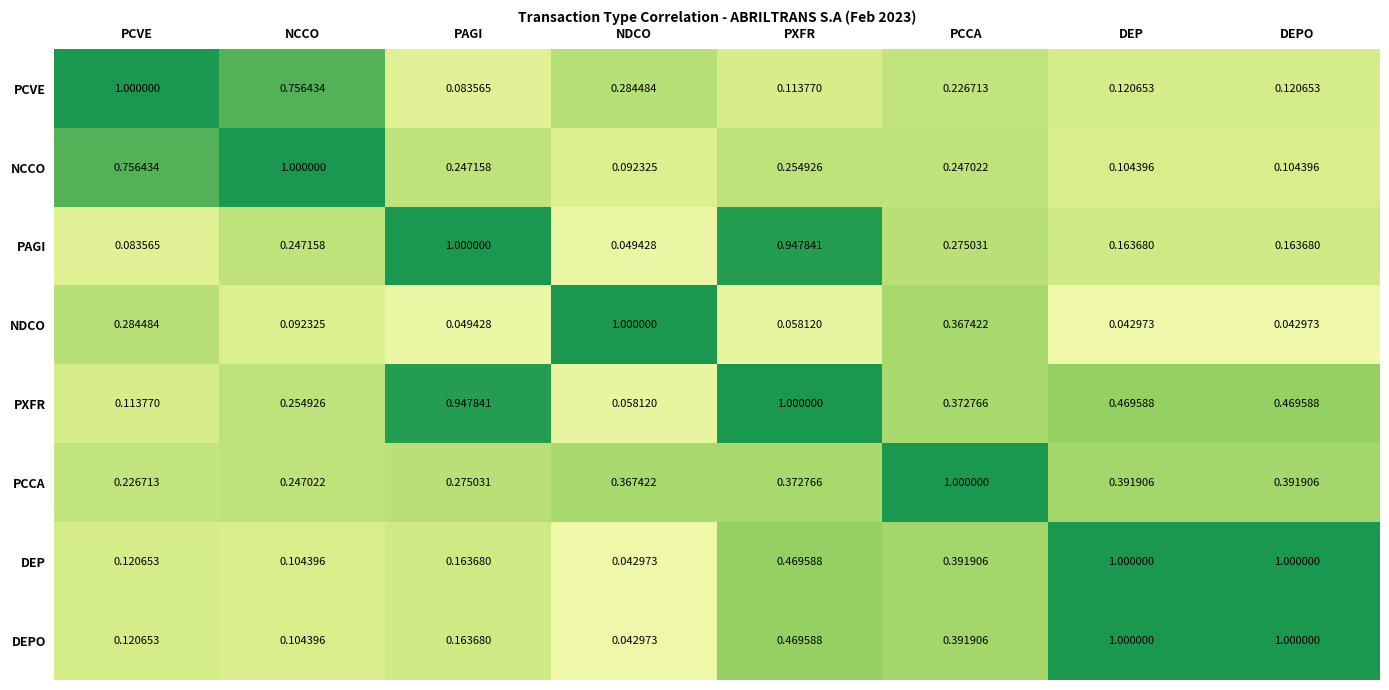

Count the number of categories in the chart.

8